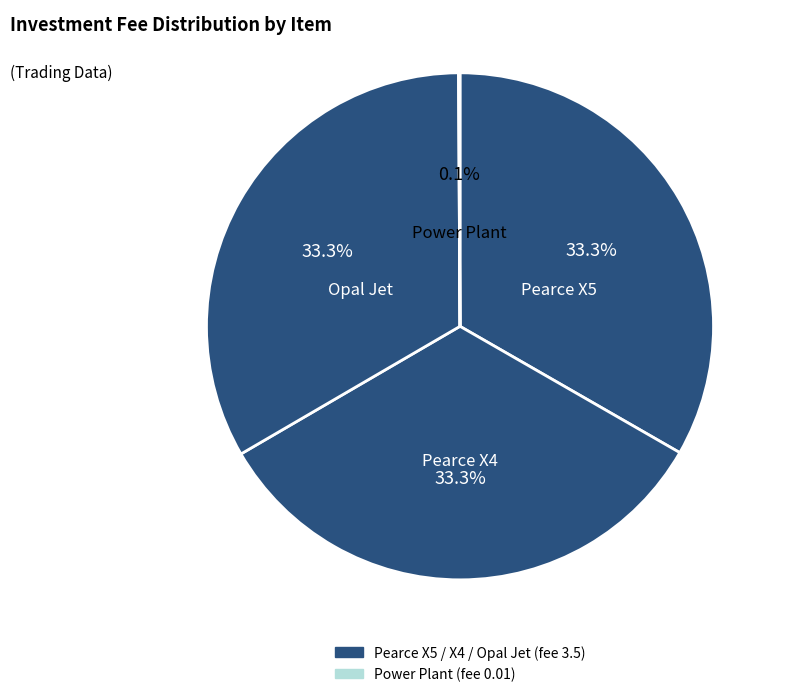

Count the number of slices in the pie.

4